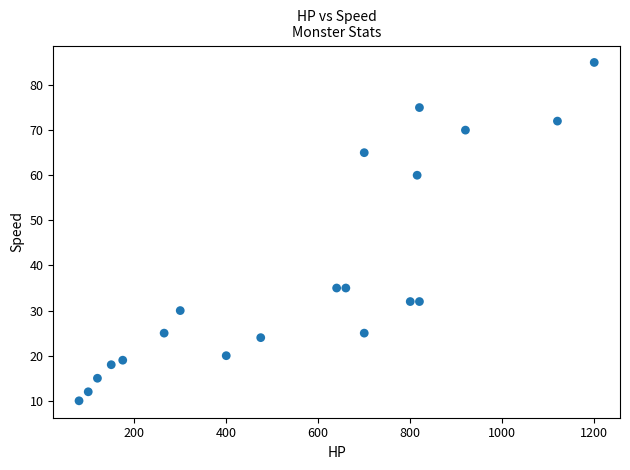

What is the range of Y values (max minus min)?

75